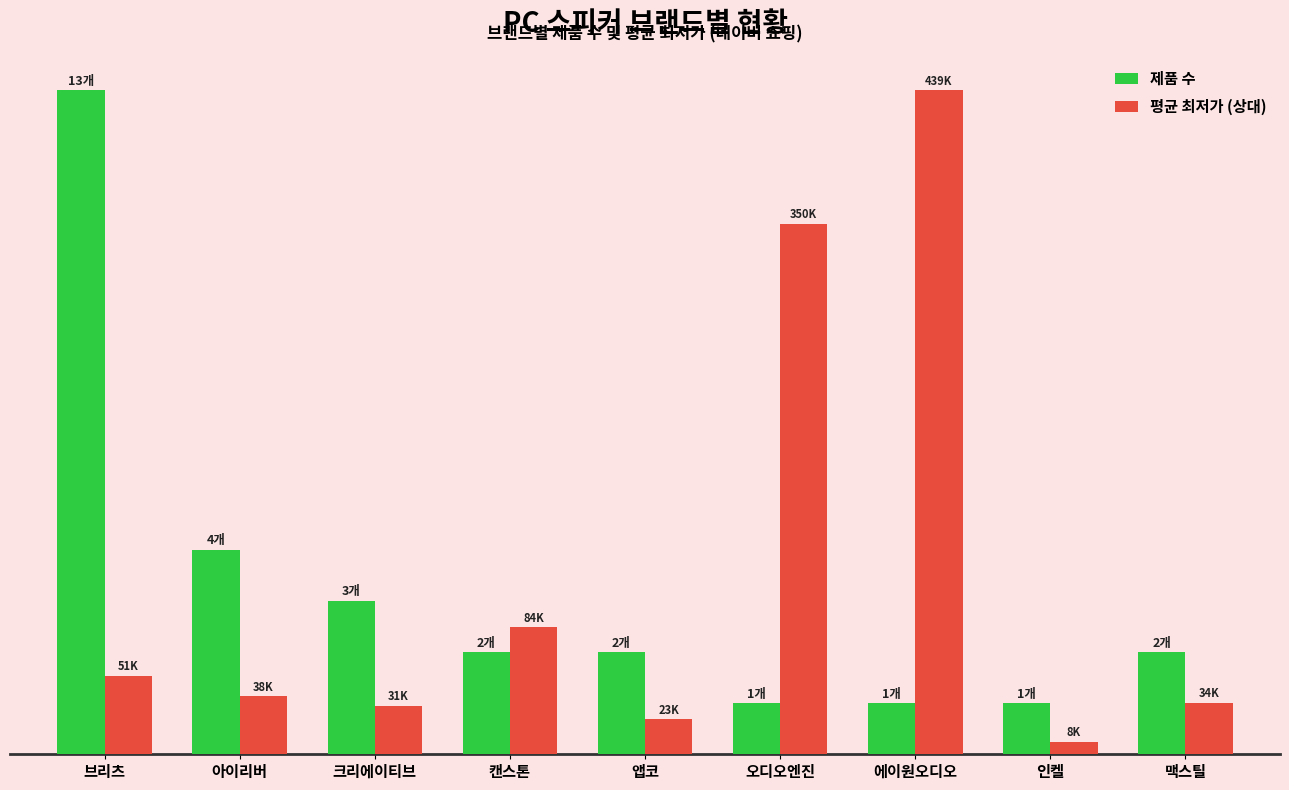

What is the total value across all series at 아이리버?

5.1